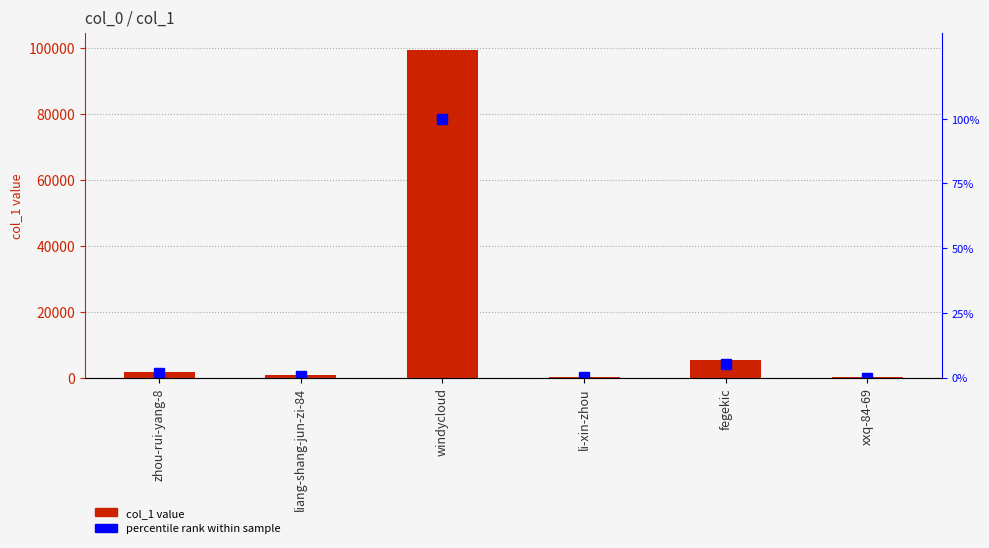

How many bars are there in each group?

2